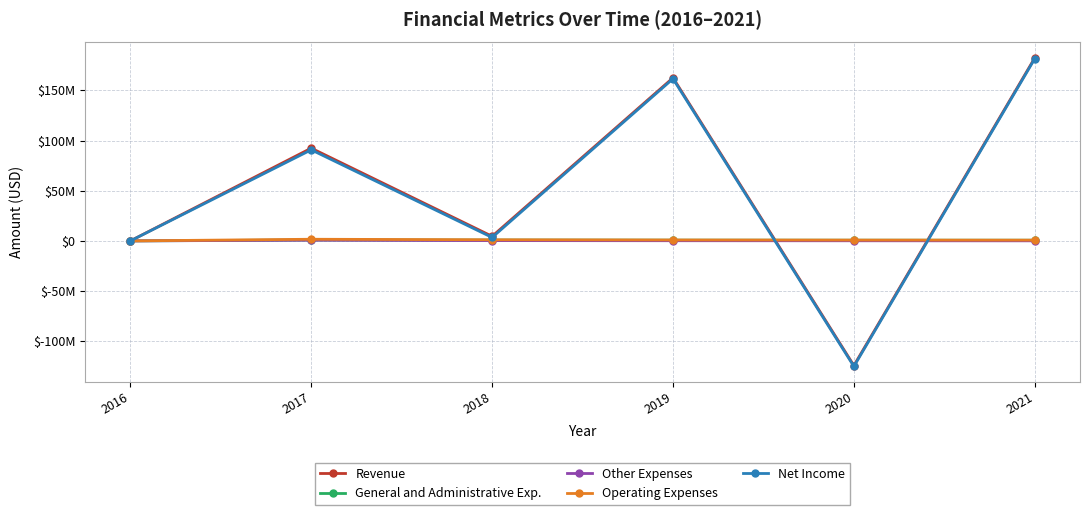

At how many categories does at least one series exceed 46575831?

3